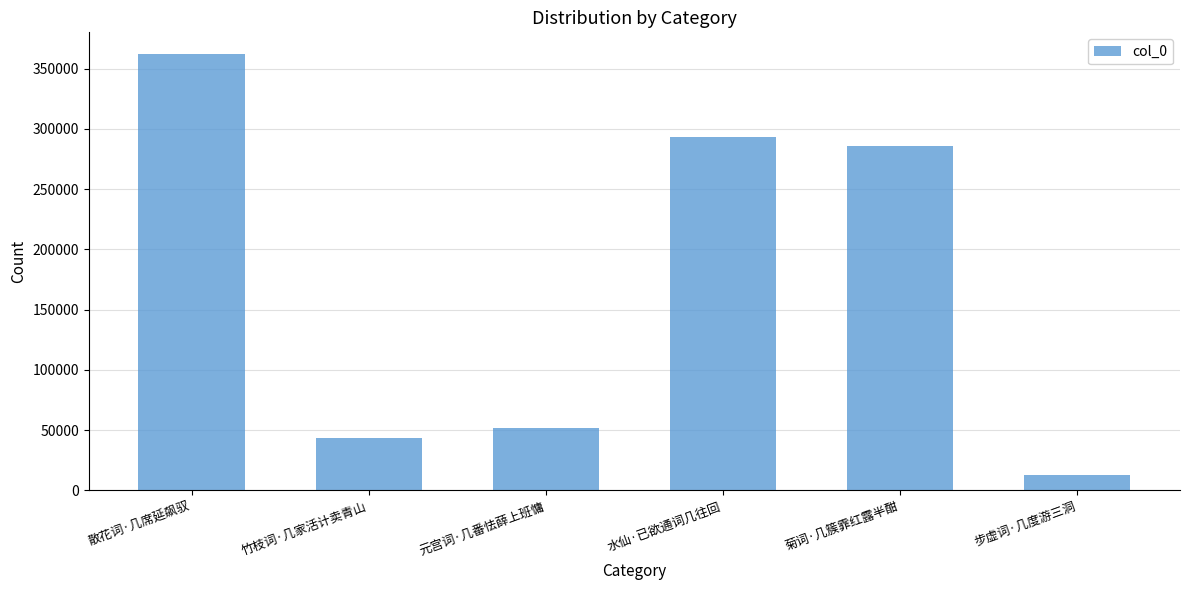

What is the label of the 3rd bar from the right?

水仙·已欲通词几往回